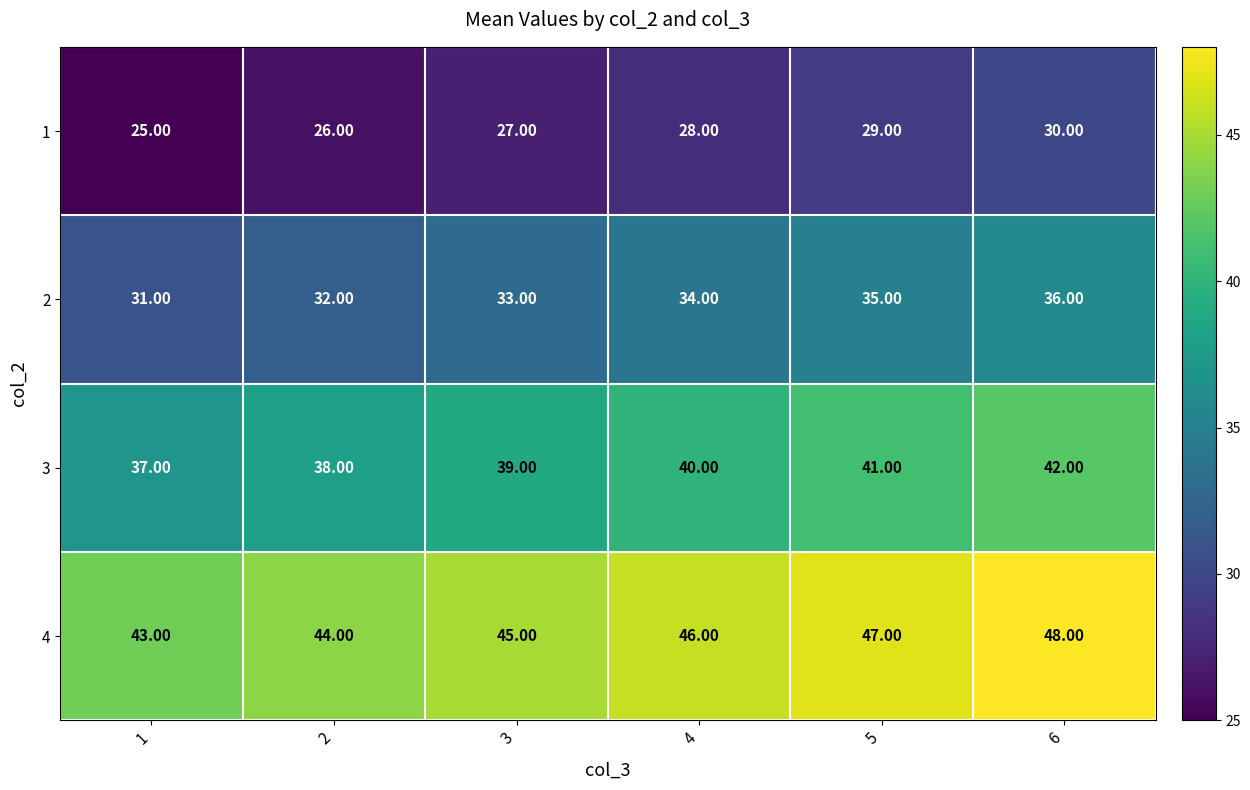

Rank the series by their average value, from highest to lowest.

4, 3, 2, 1